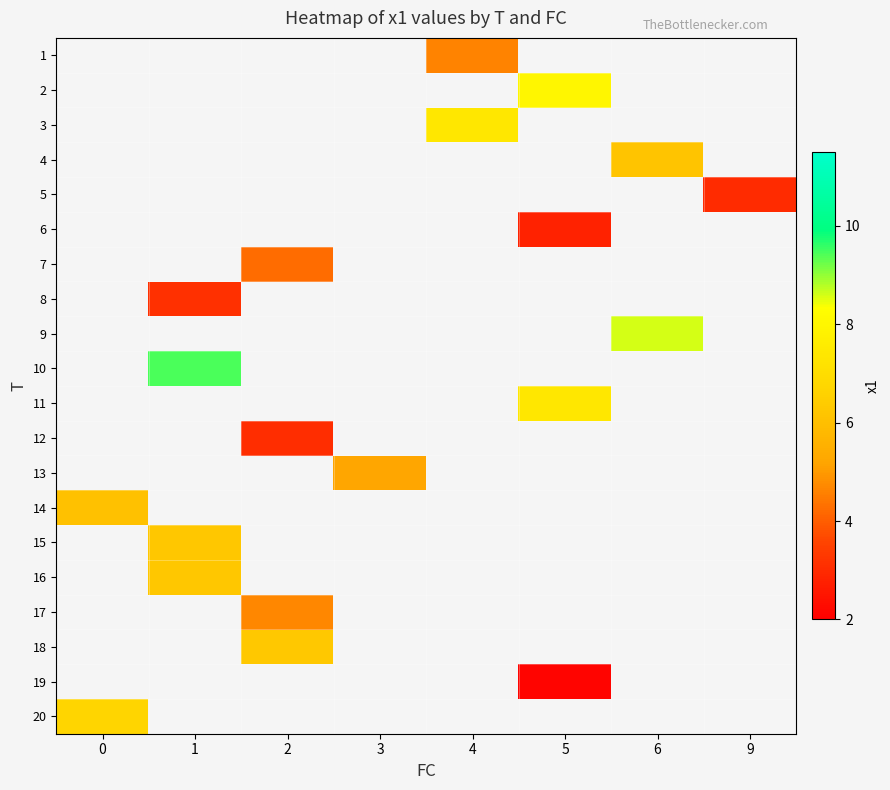

How many positive values does the 12 series have?

1